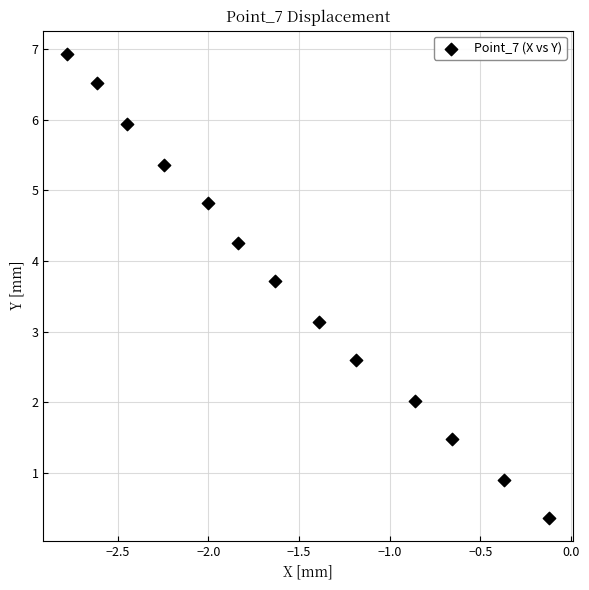

What Y value in the scatter plot is closest to 3?

3.1